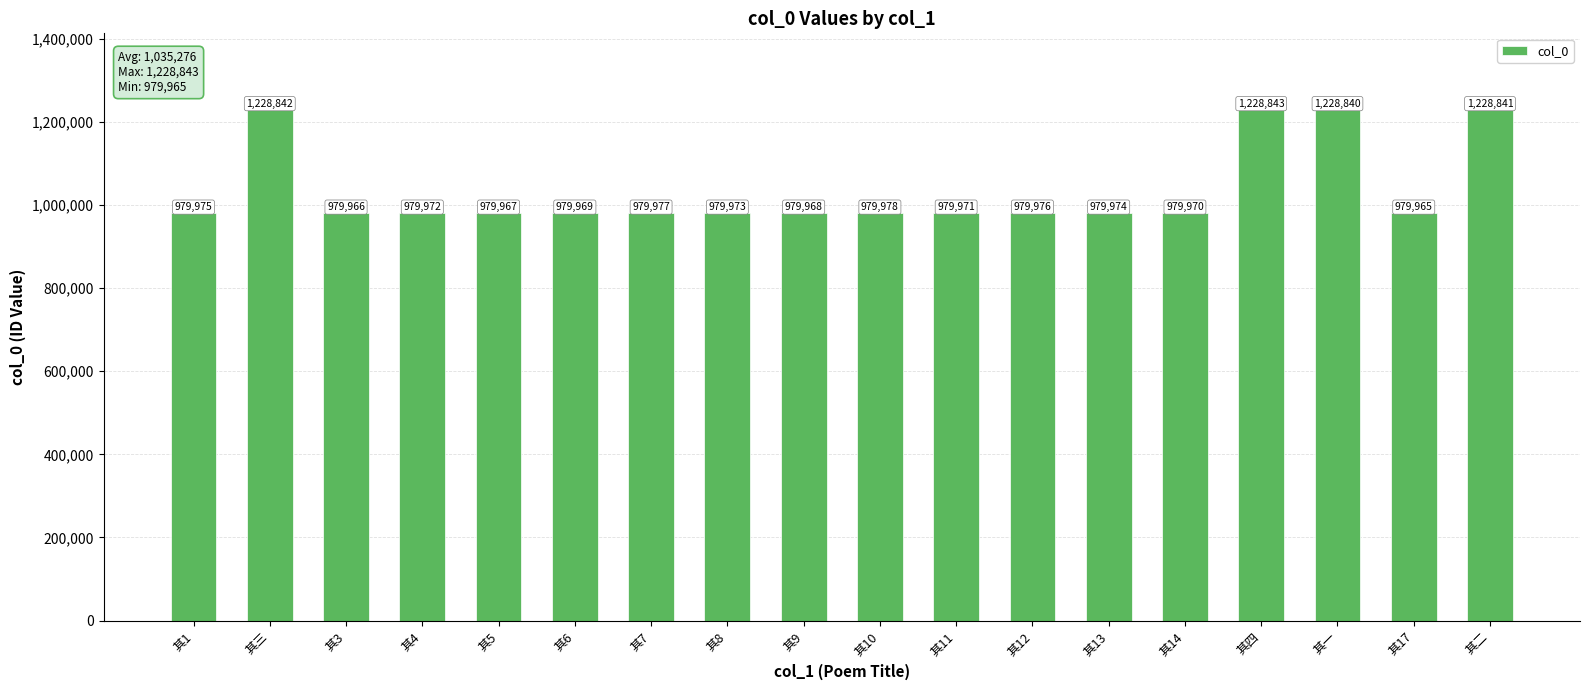

Which has a higher value, 其14 or 其12?

其12